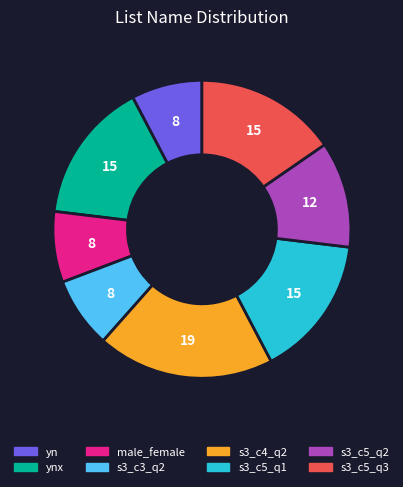

Is there a majority slice in this chart?

No